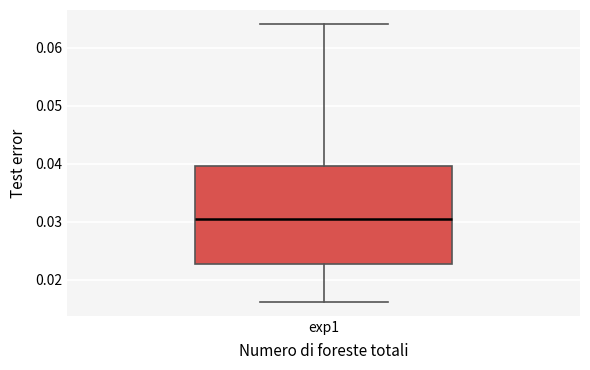

Read this box plot against the y-axis: the position of the median line, the range covered by the box, and the ends of both whiskers. The values are not printed on the chart, so give them approximately, as read against the axis.

median 0.031, box 0.023 to 0.040, whiskers 0.016 to 0.064